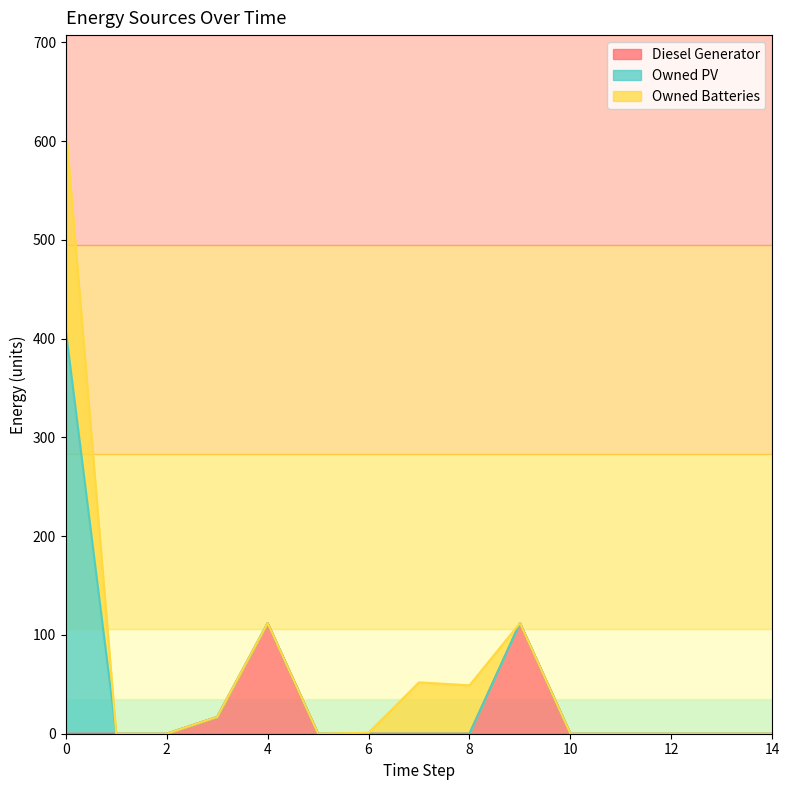

At 13, list the series in order from largest to smallest.

Diesel Generator, Owned PV, Owned Batteries